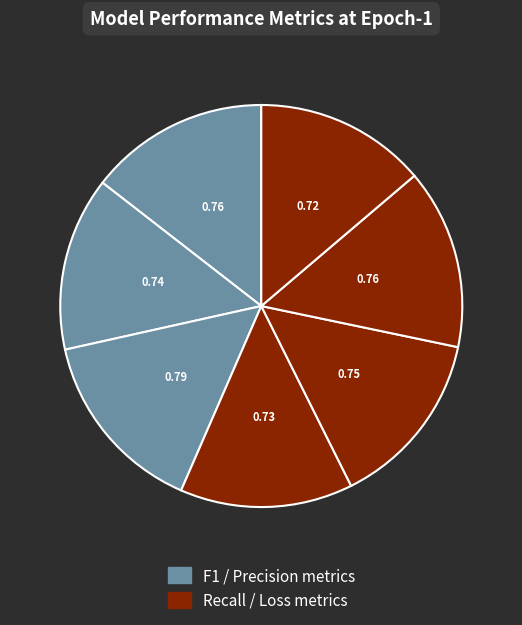

How many segments does this pie chart have?

7